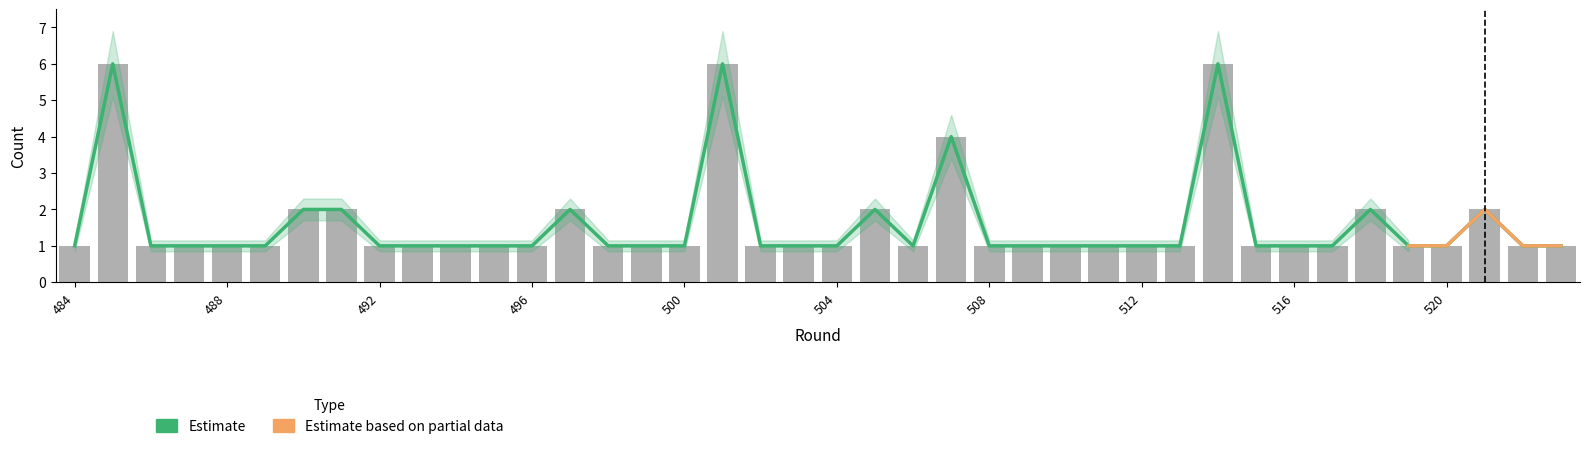

What is the total value across all series at 10?

2